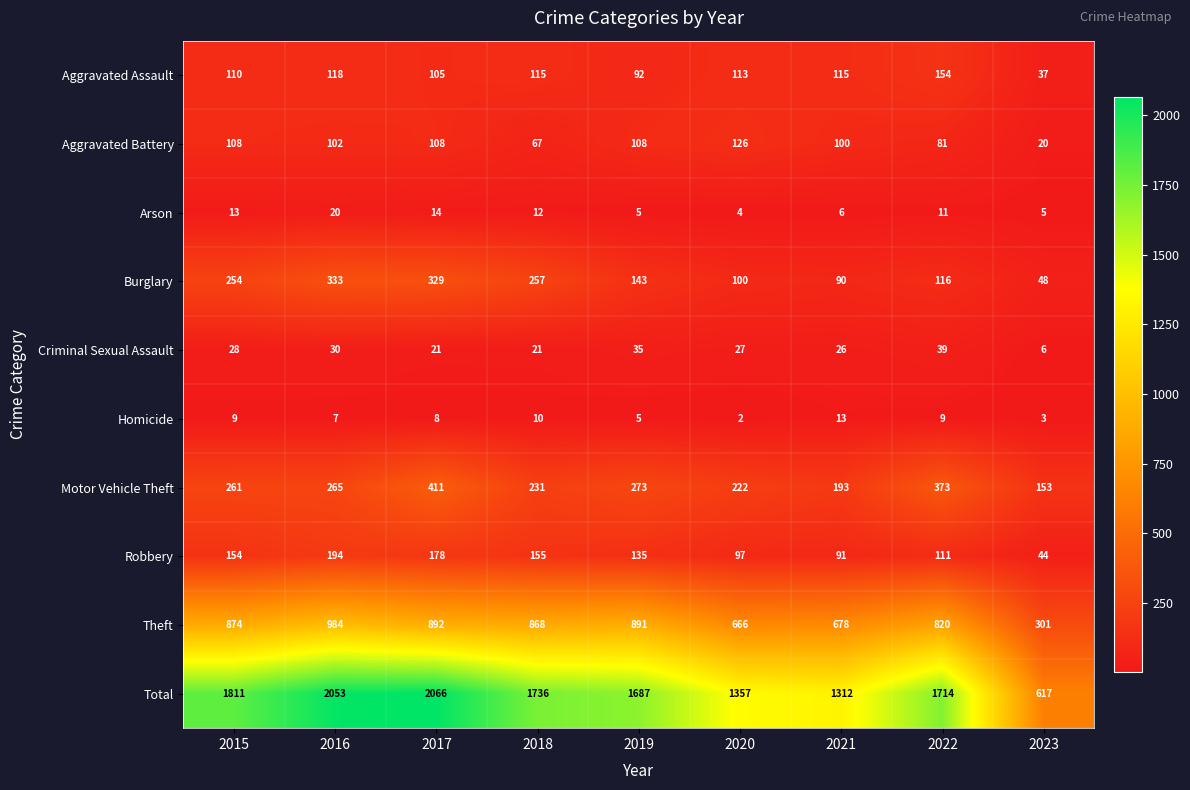

What is the difference between the highest and lowest values at 2015?

1802